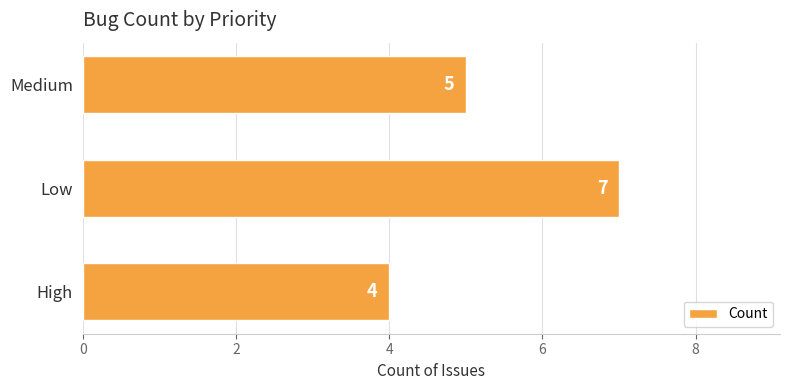

Rank the categories by value from lowest to highest.

High, Medium, Low